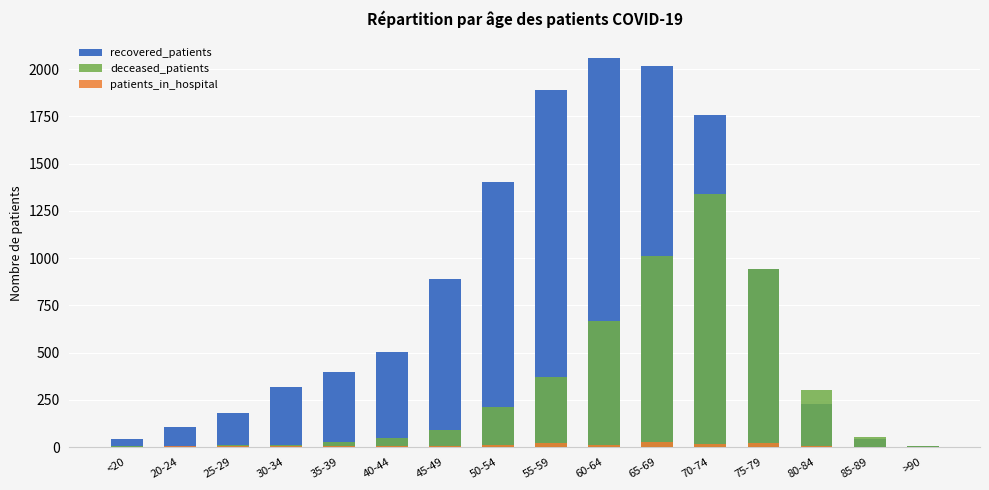

What is the label of the 12th bar from the right?

35-39